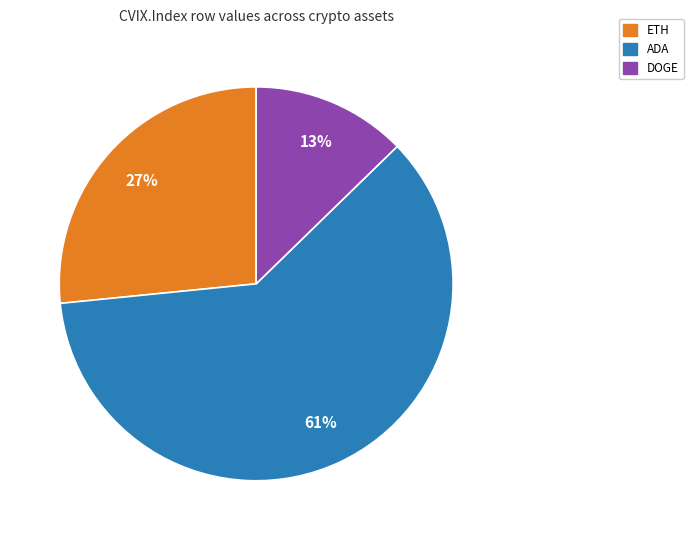

To the nearest percent, what is the difference between the largest and smallest slice percentages?

48%